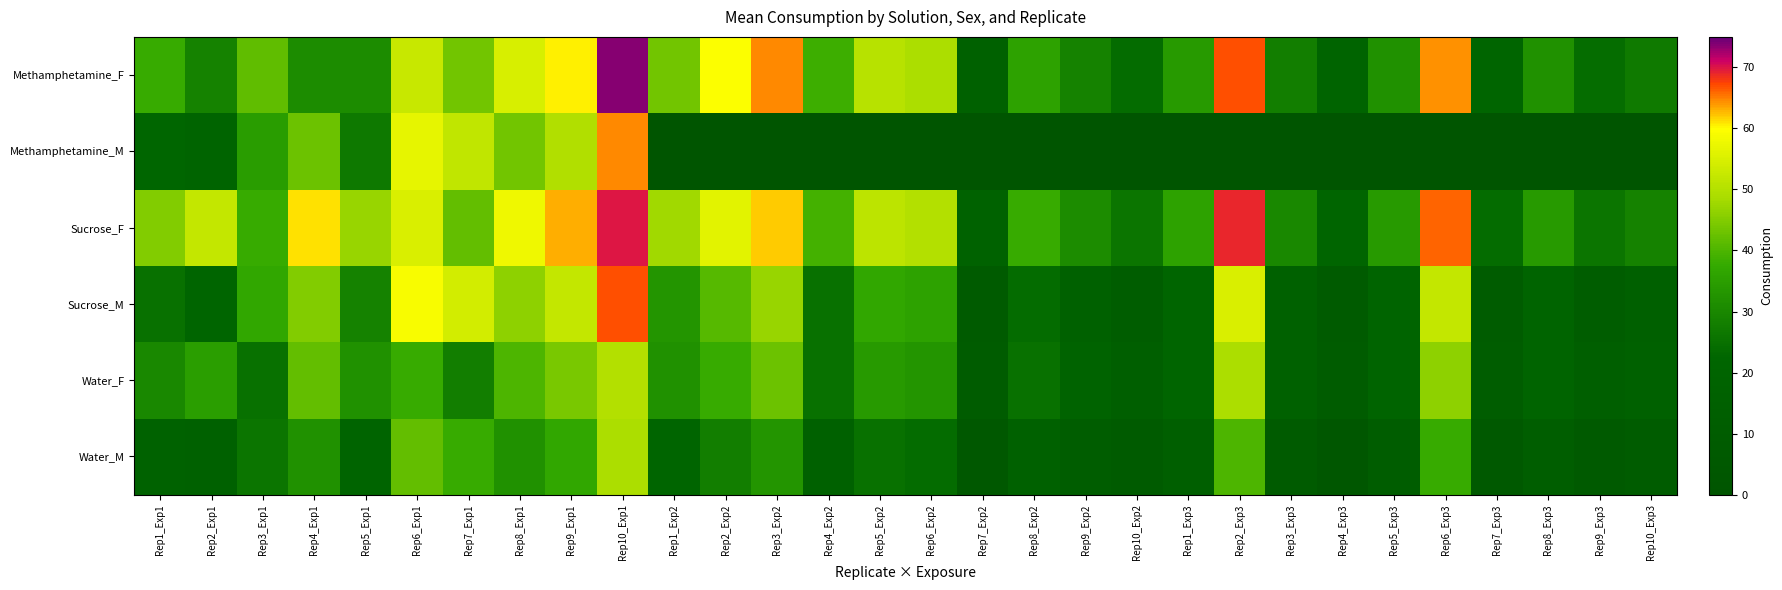

What is the total value across all series at Rep9_Exp2?

107.0